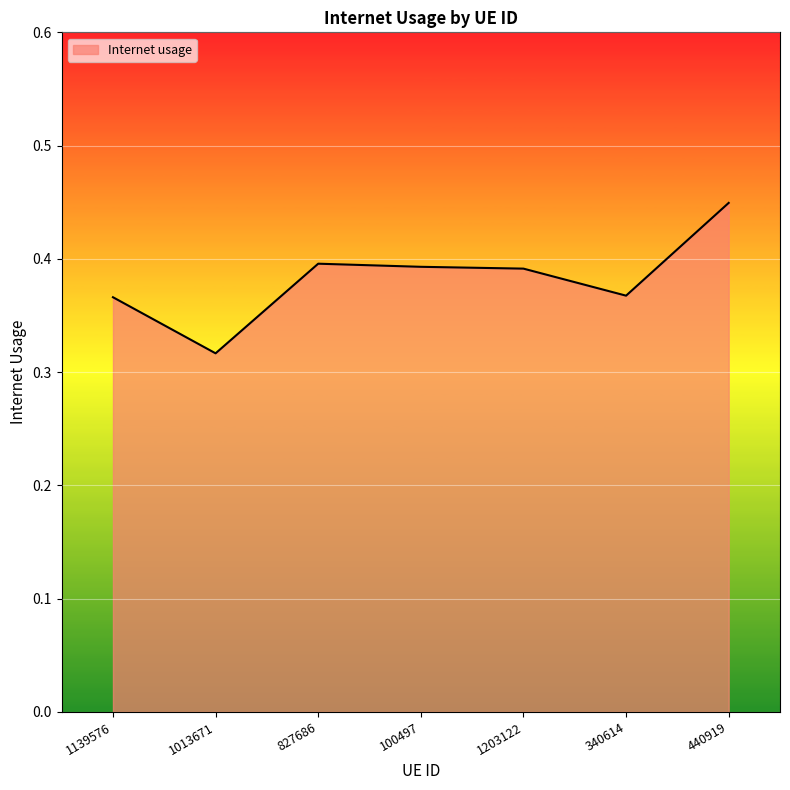

Between 340614 and 100497, which is larger?

100497